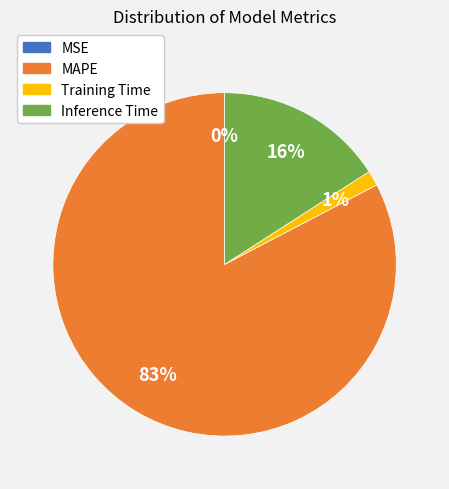

Which category accounts for the majority?

MAPE